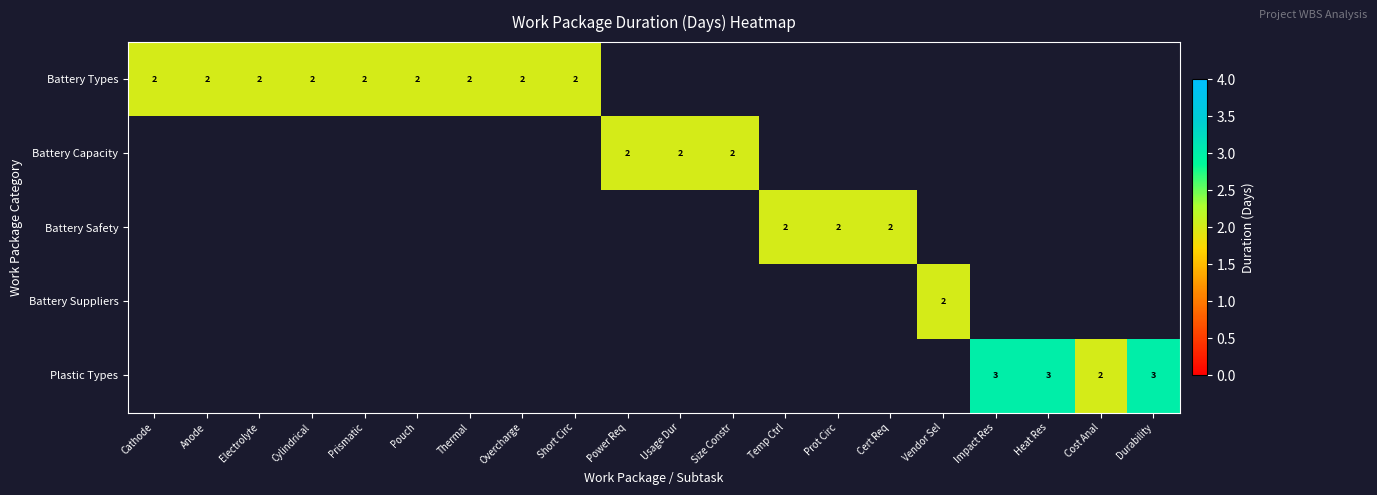

Which category has the highest value across all series?

Impact Res